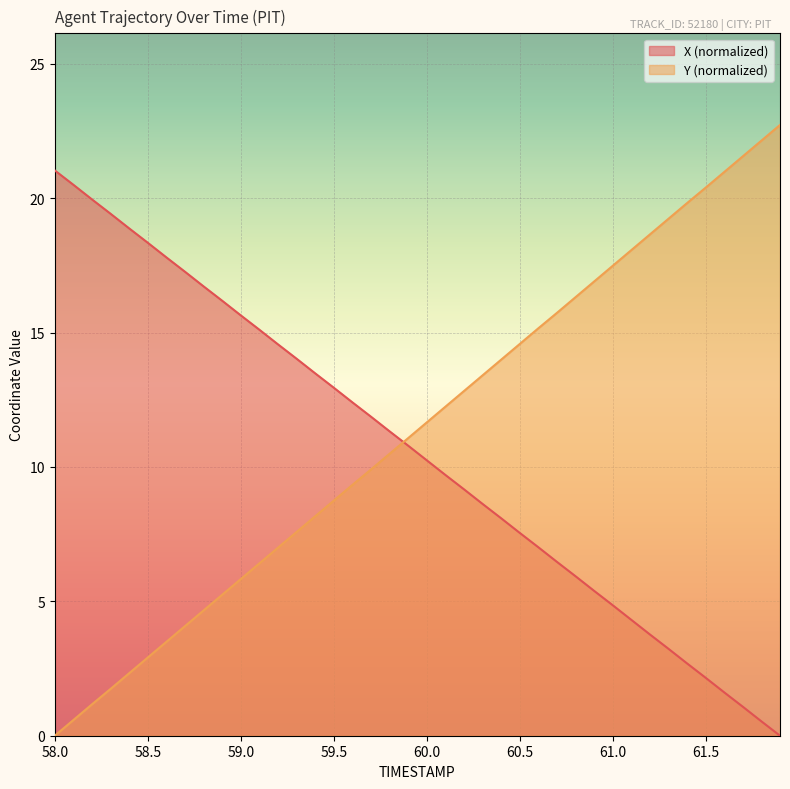

What is the difference between the maximum and minimum values in the X series?

21.3